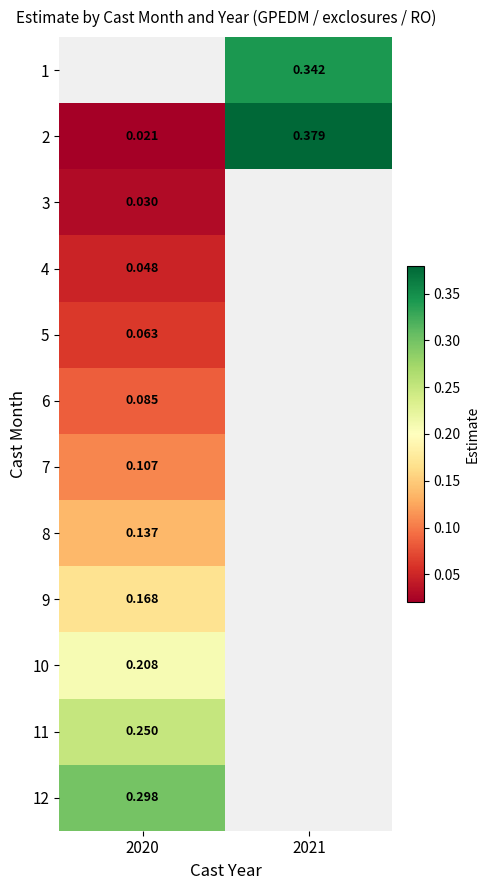

Is the value of 7 at 2020 greater than the value of 9 at 2020?

No